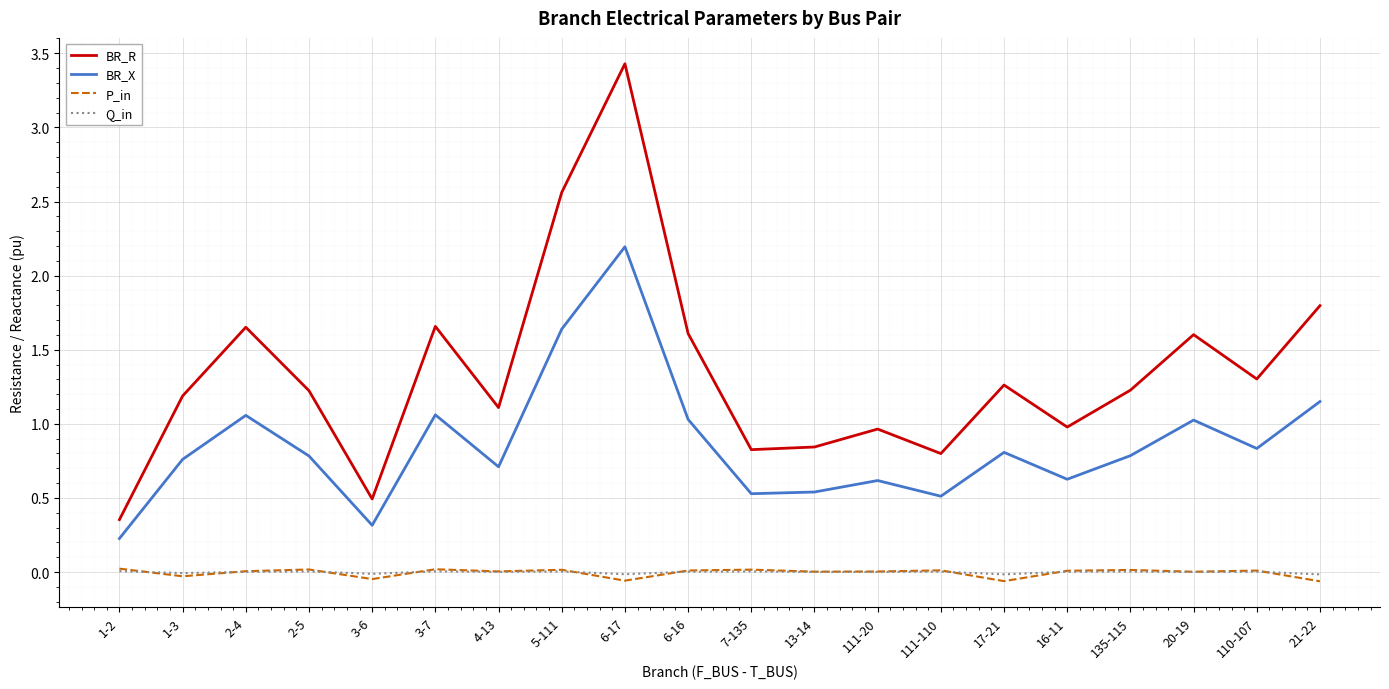

What is the maximum value shown in the chart?

3.4